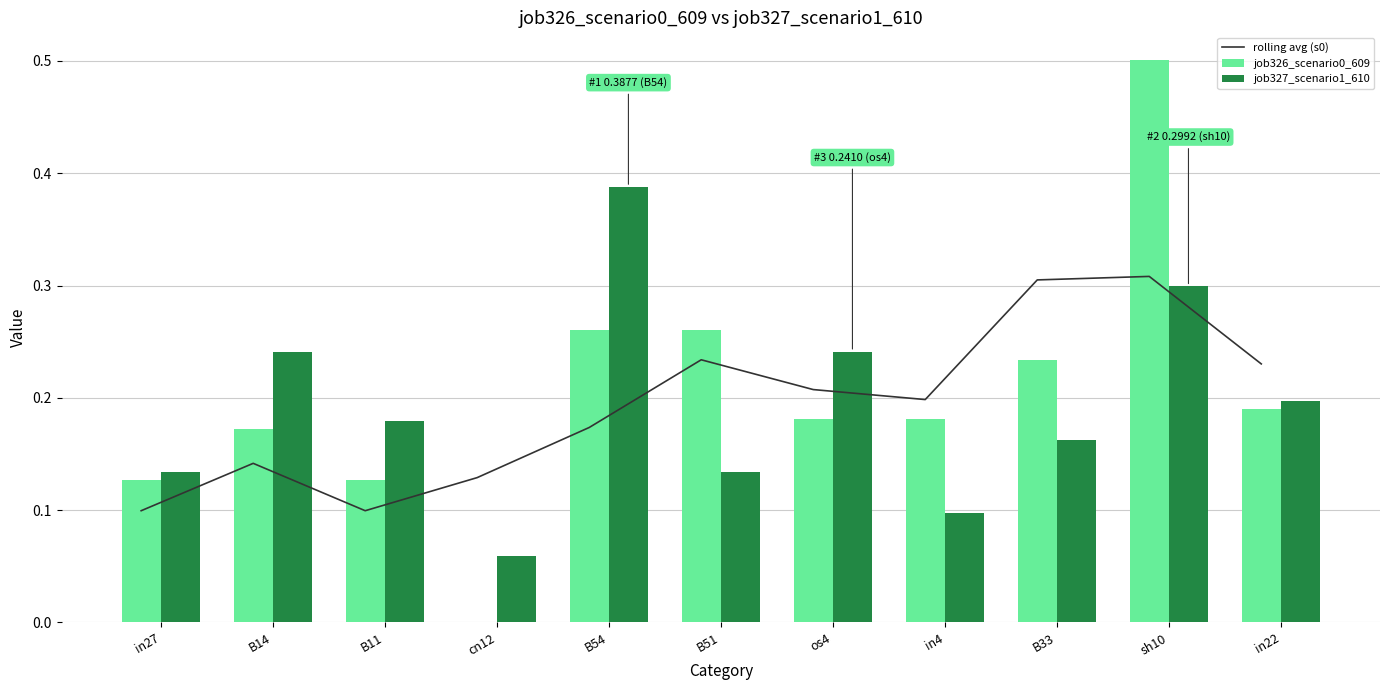

Which has a higher value, in22 or B33?

B33